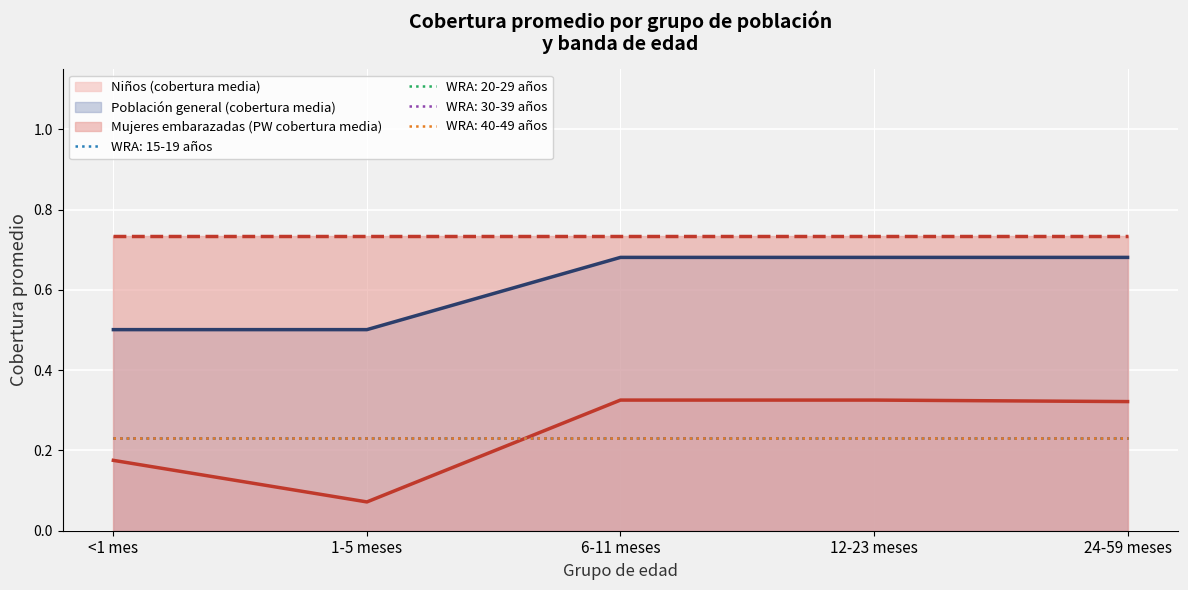

What position from the left is 6-11 meses?

3